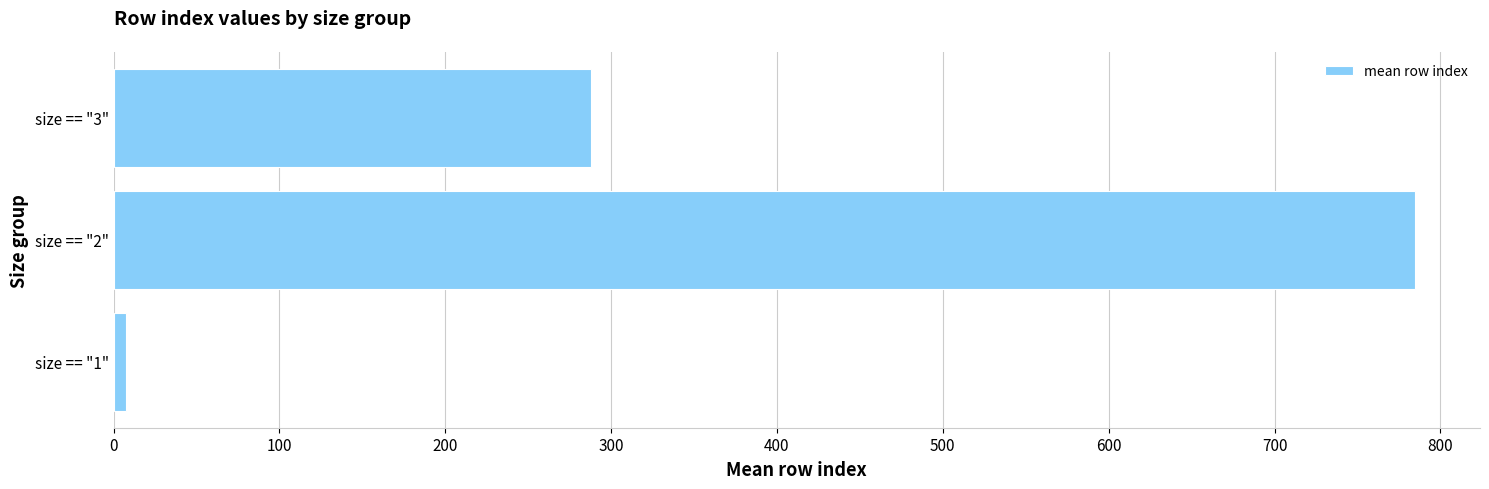

How many values are below 288?

1